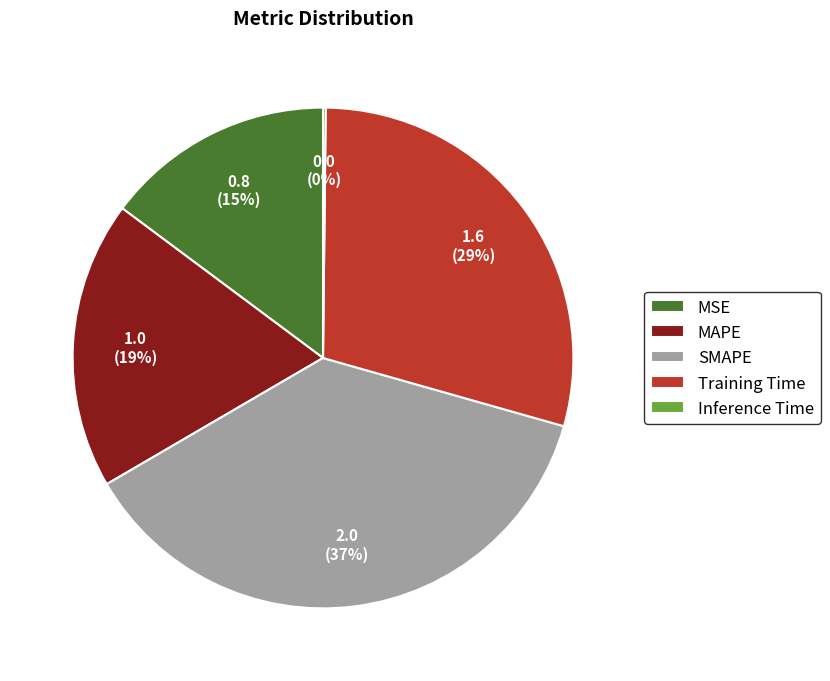

Which category has the biggest portion of the pie?

SMAPE